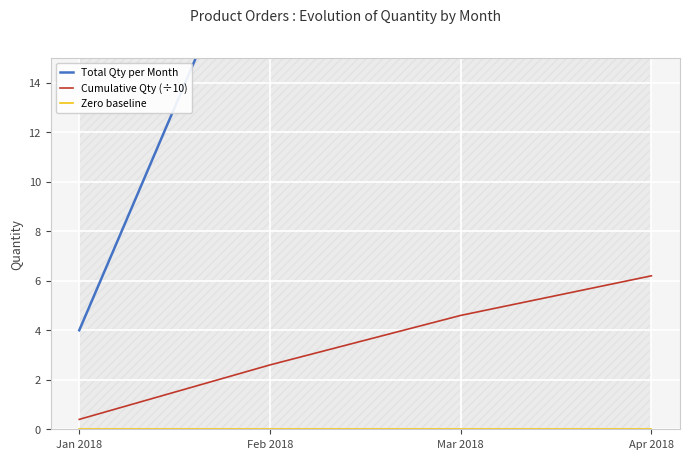

What is the maximum value for Cumulative Qty (÷10)?

6.2